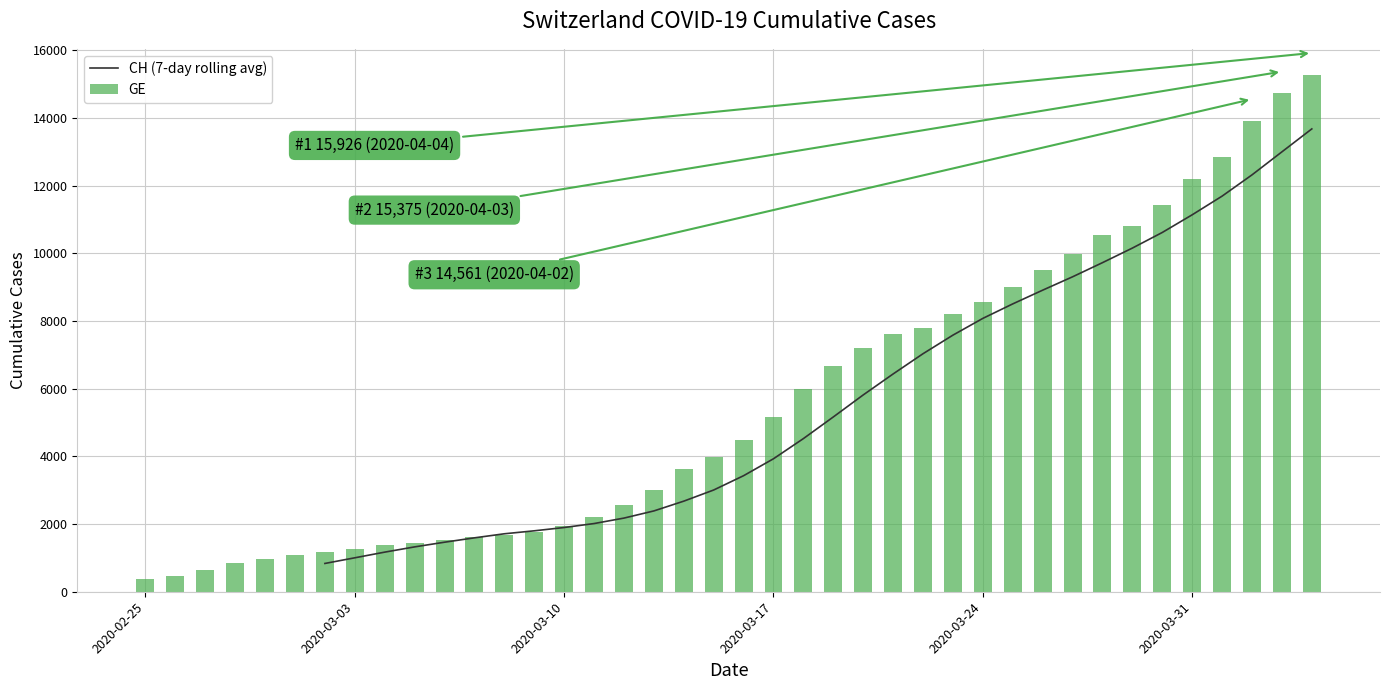

How many values are below 4485?

20